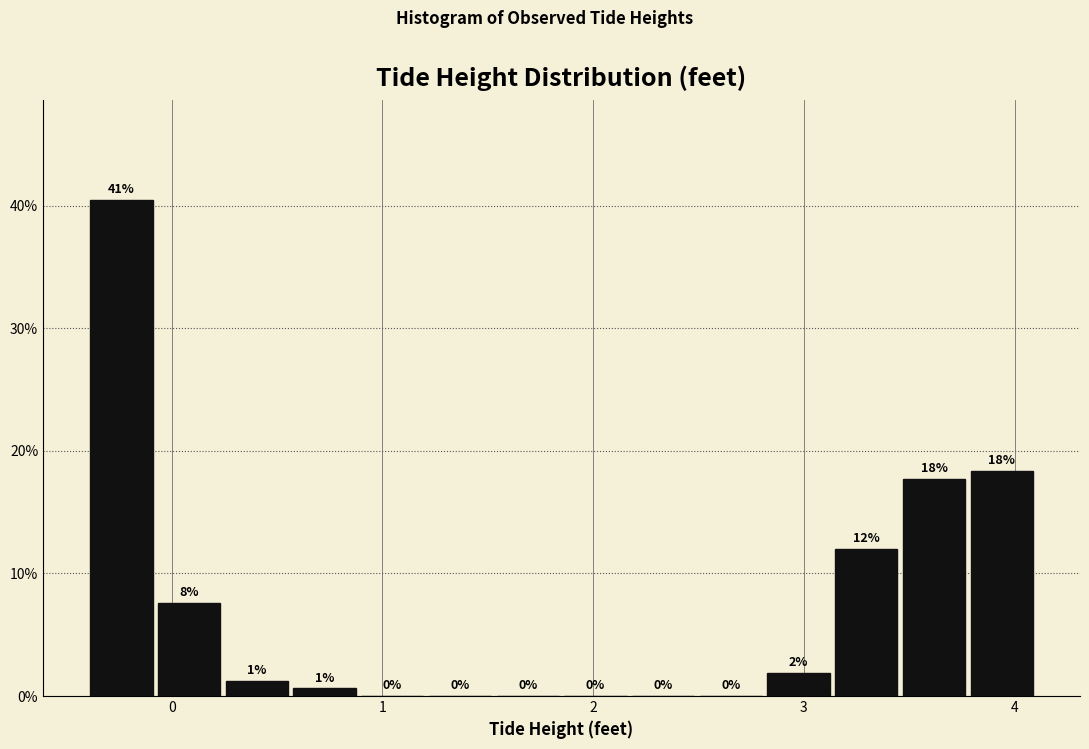

Read against the x-axis, roughly where is the centre of the tallest bar?

-0.2